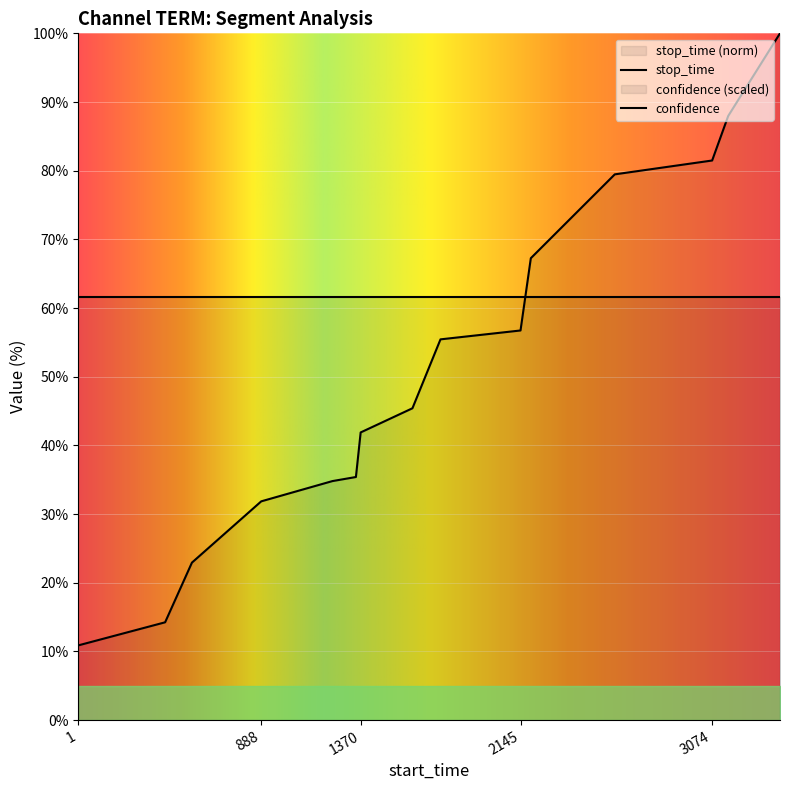

The chart shows a value of 11.6 at 1347. True or false?

False